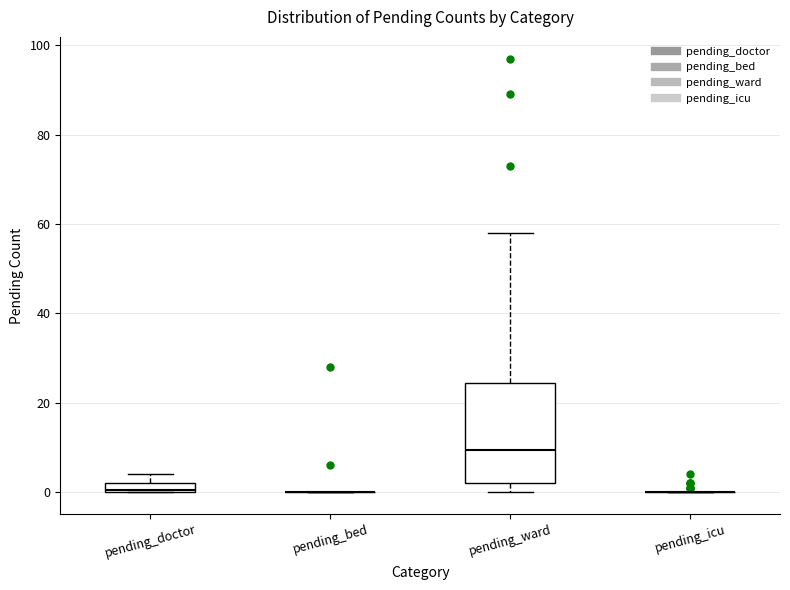

Where is the upper edge of the box for pending_ward on the y-axis? The values are not printed on the chart, so give them approximately, as read against the axis.

24